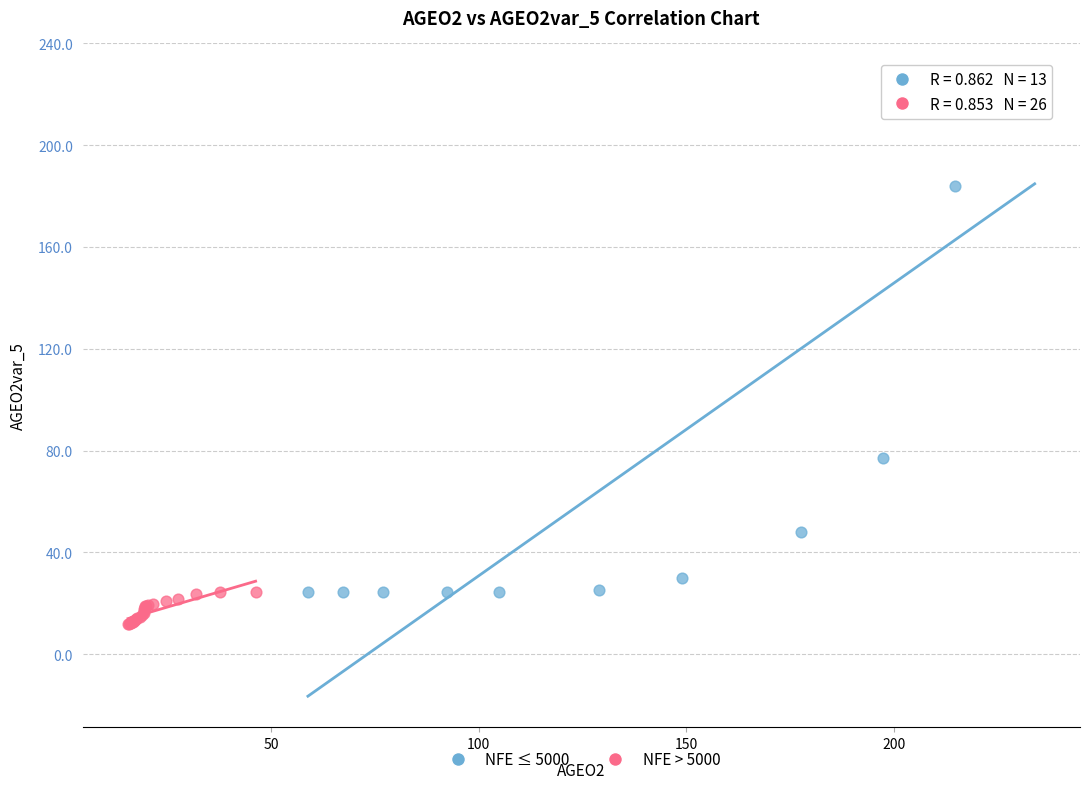

What are all the series names shown in the legend?

NFE ≤ 5000, NFE > 5000